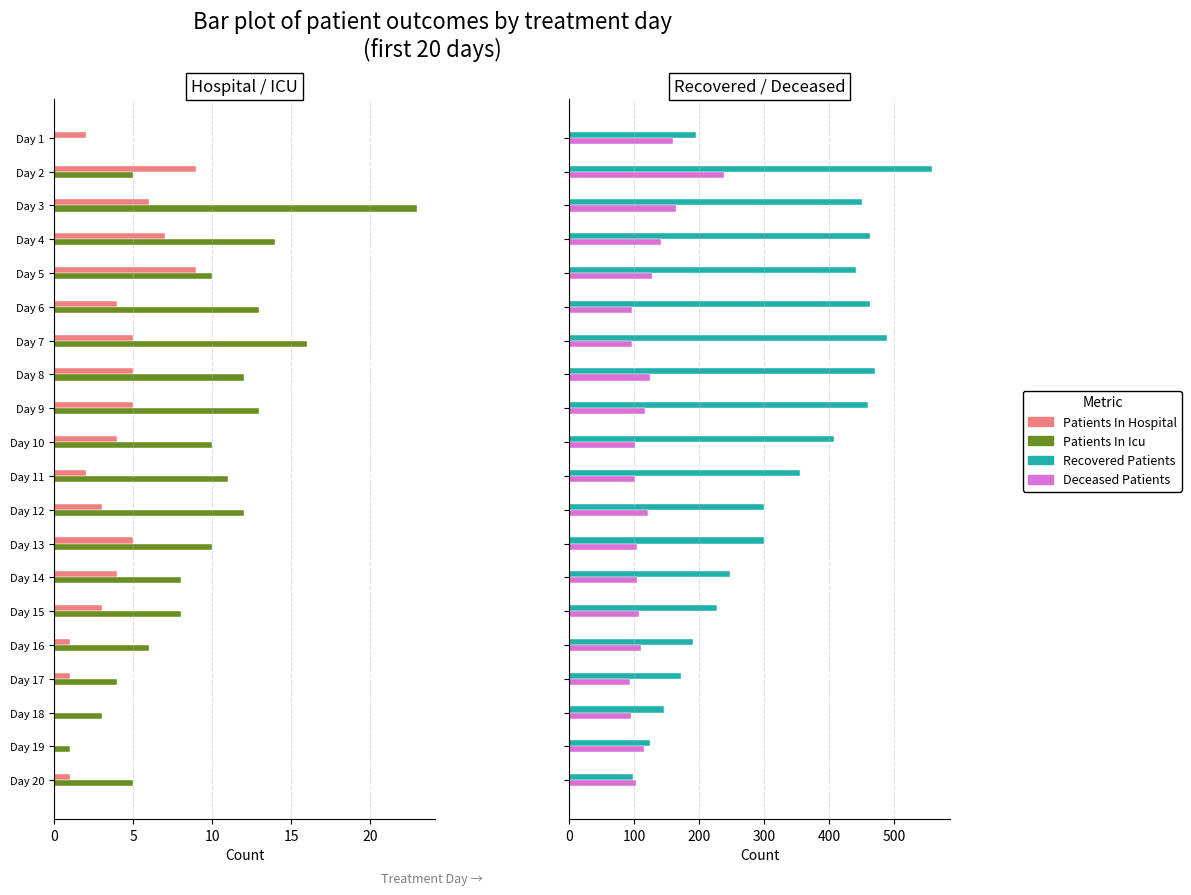

At how many categories does at least one series exceed 350?

10